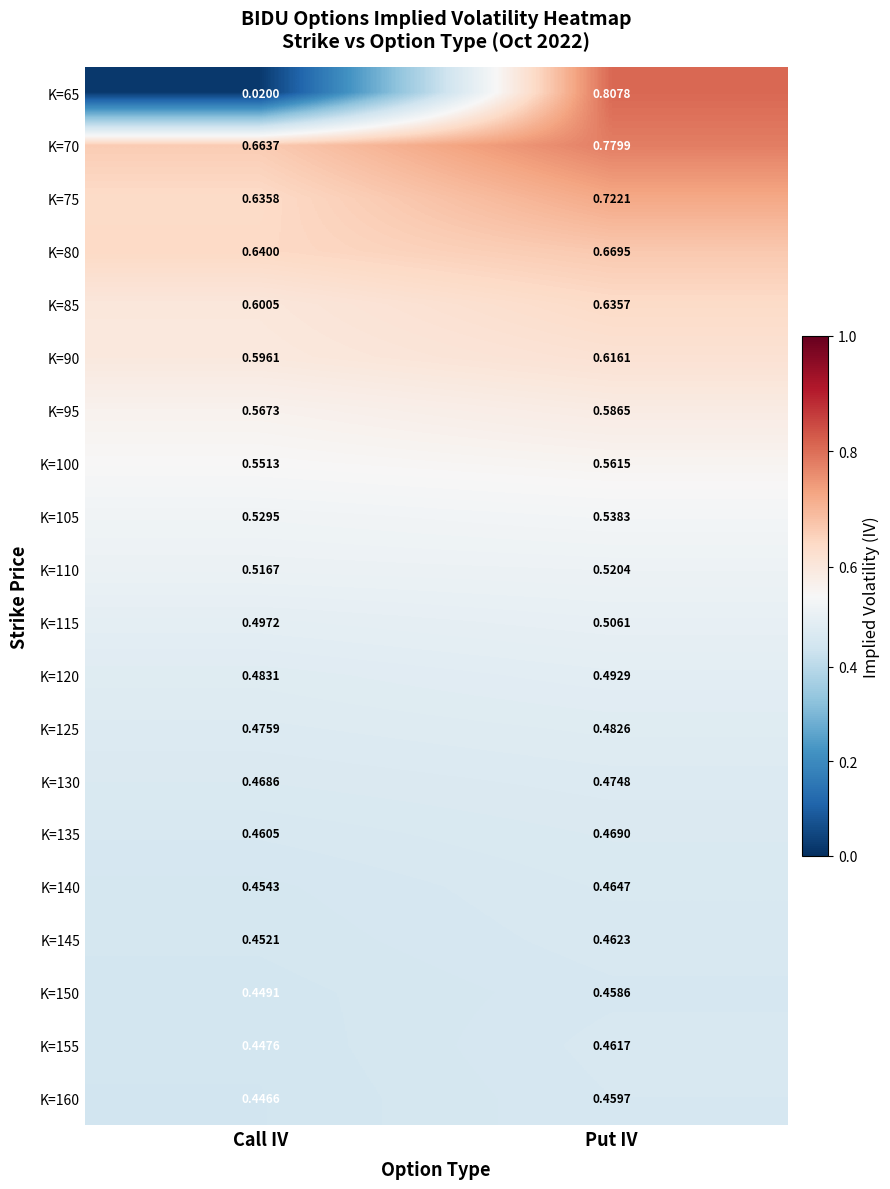

How many series are shown in this chart?

20